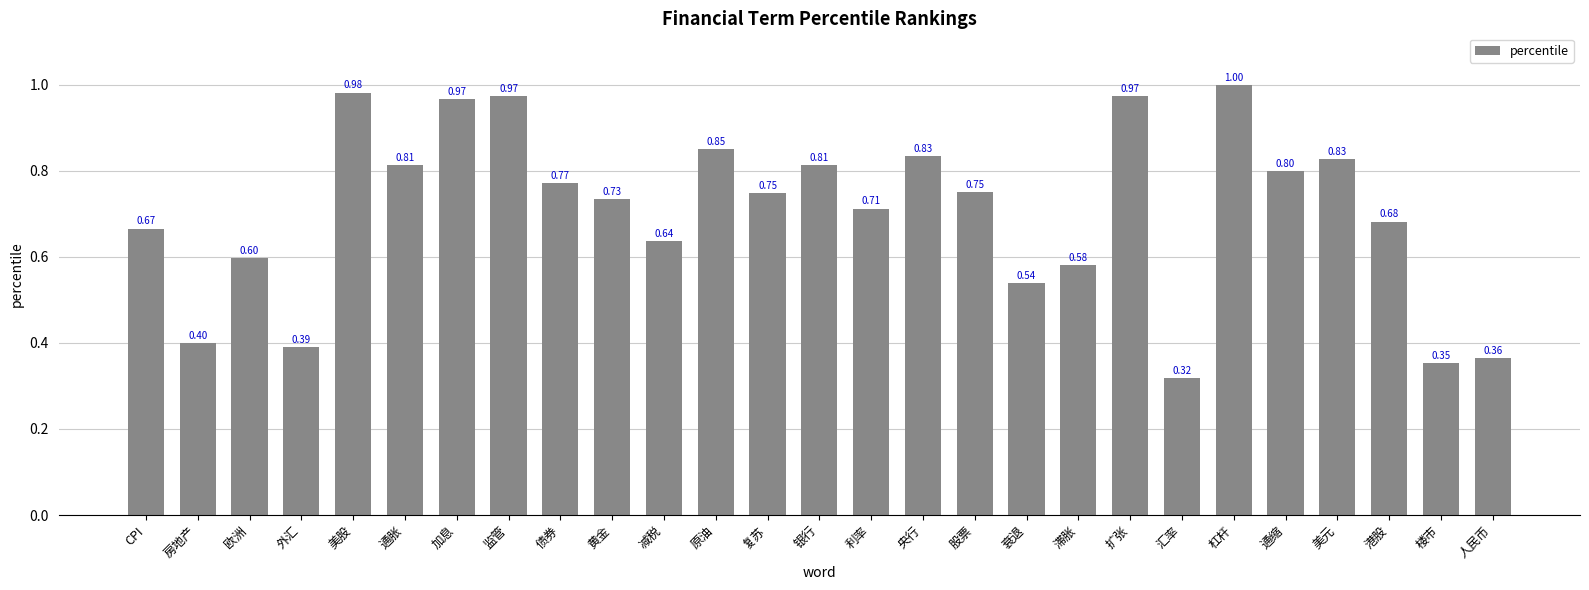

What is the label of the 4th bar from the left?

外汇